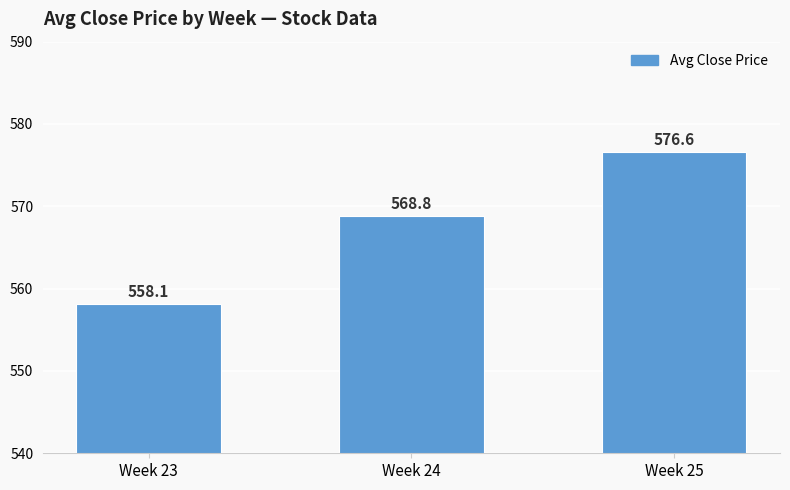

The chart shows a value of 953.9 at Week 23. True or false?

False